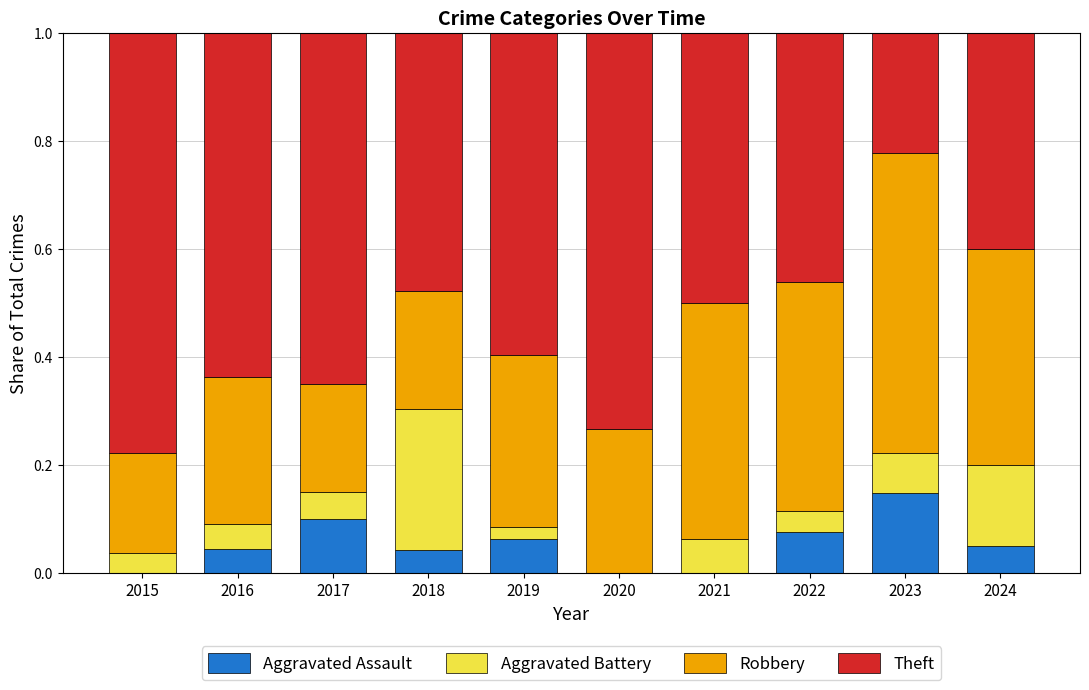

What are all the series names shown in the legend?

Aggravated Assault, Aggravated Battery, Robbery, Theft